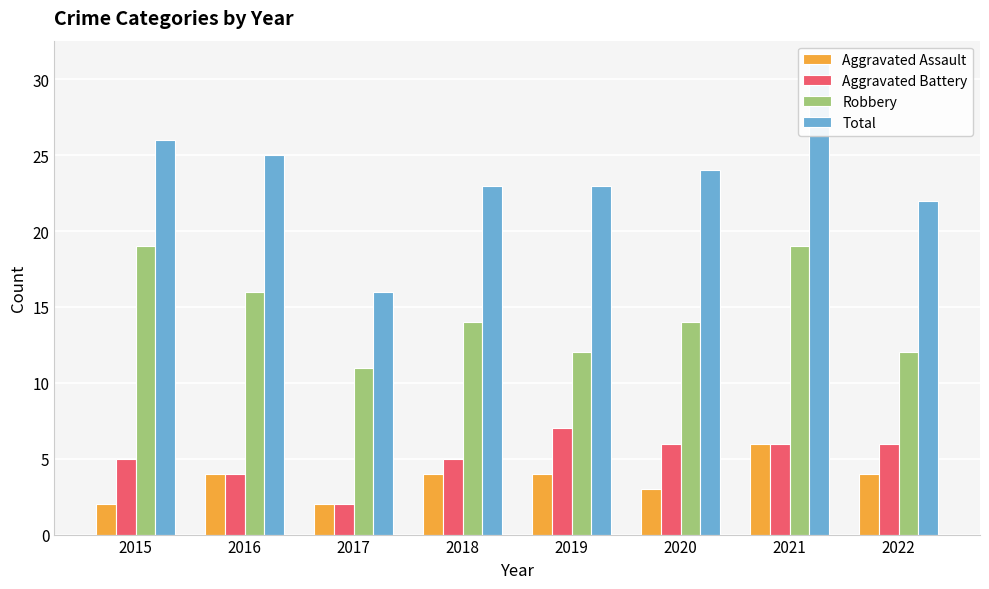

Reading left to right, list all the values displayed in this chart.

Aggravated Assault: 2015=2	2016=4	2017=2	2018=4	2019=4	2020=3	2021=6	2022=4
Aggravated Battery: 2015=5	2016=4	2017=2	2018=5	2019=7	2020=6	2021=6	2022=6
Robbery: 2015=19	2016=16	2017=11	2018=14	2019=12	2020=14	2021=19	2022=12
Total: 2015=26	2016=25	2017=16	2018=23	2019=23	2020=24	2021=31	2022=22